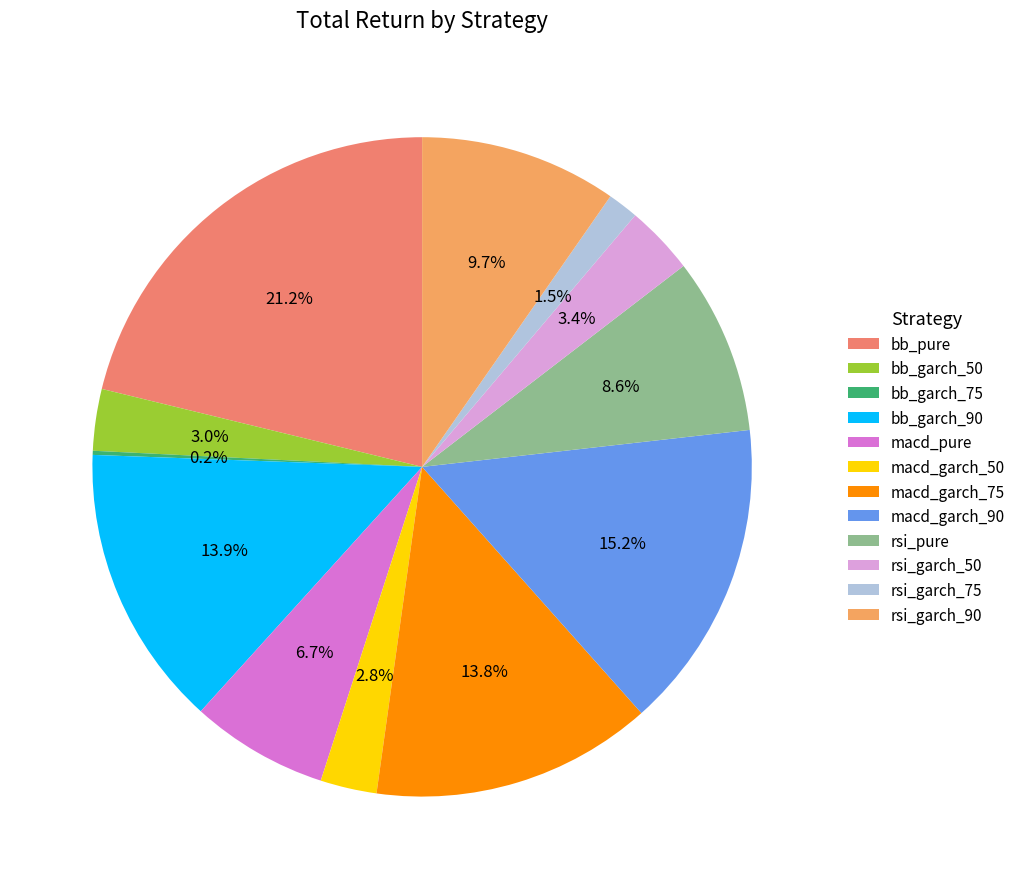

To the nearest percent, what is the difference between the bb_garch_50 and rsi_garch_90 slice percentages?

7%